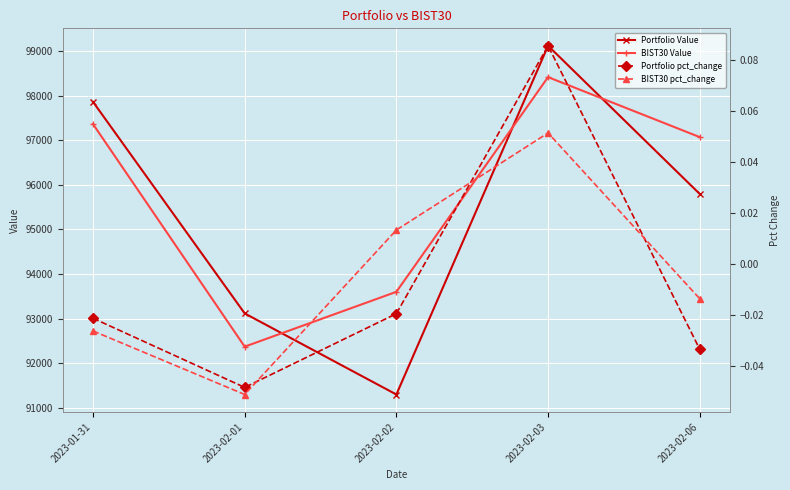

What is the difference between the second highest and minimum values in the BIST30 pct_change series?

0.1